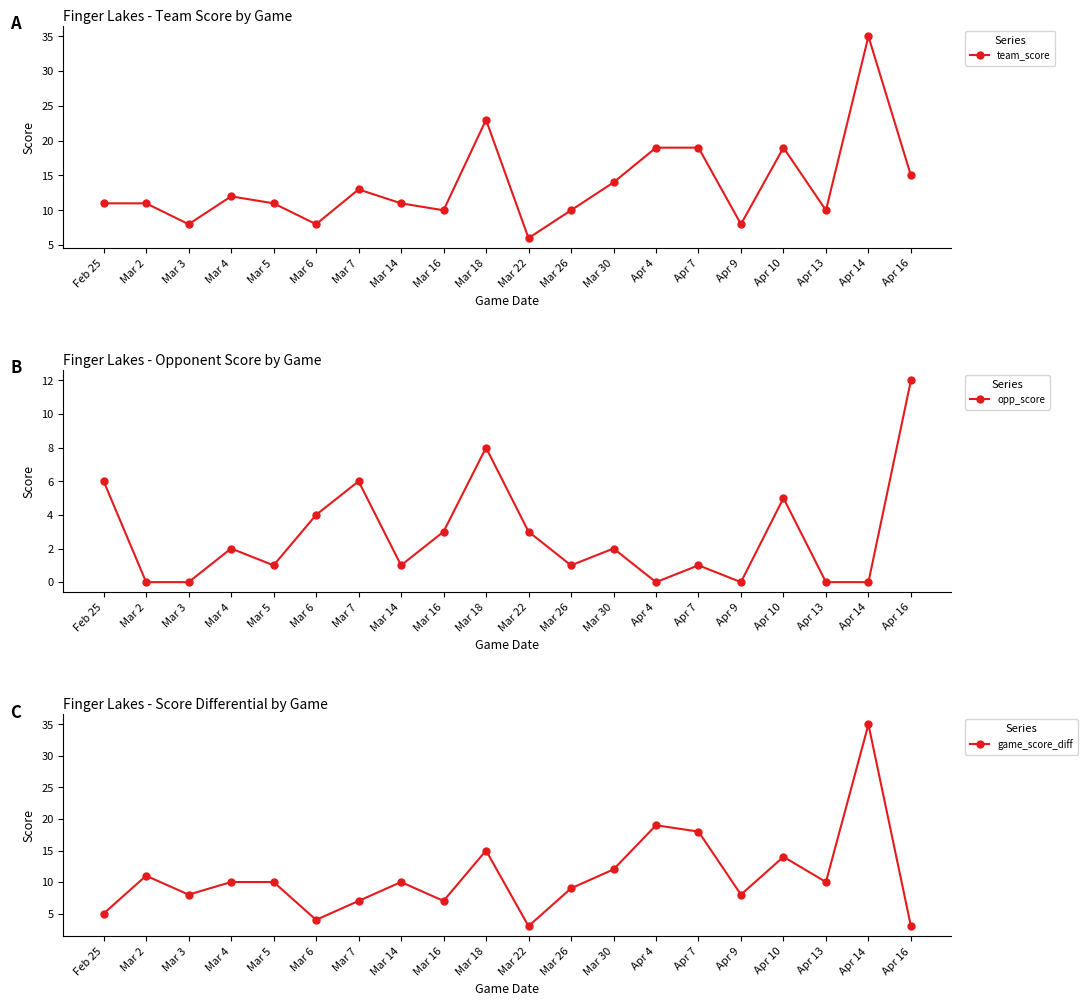

True or false: game_score_diff has more than 0 interior local peaks.

True